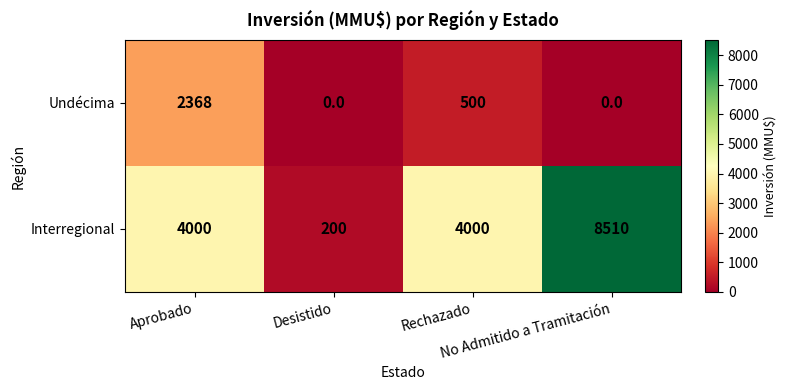

Which series has the widest spread of values?

Interregional